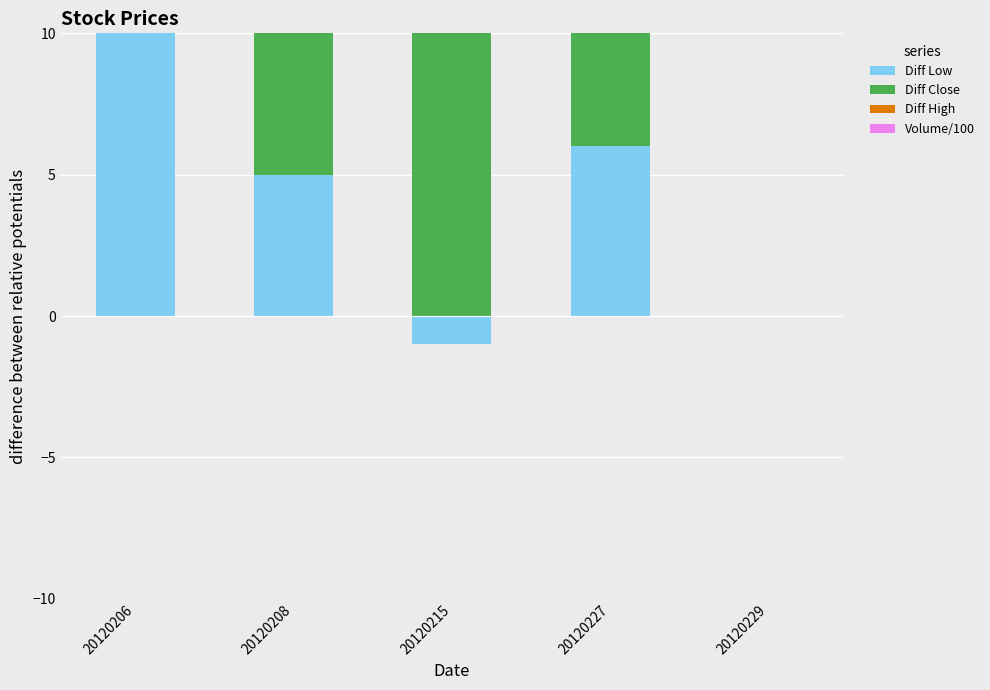

At which label does Volume/100 reach its peak?

20120208